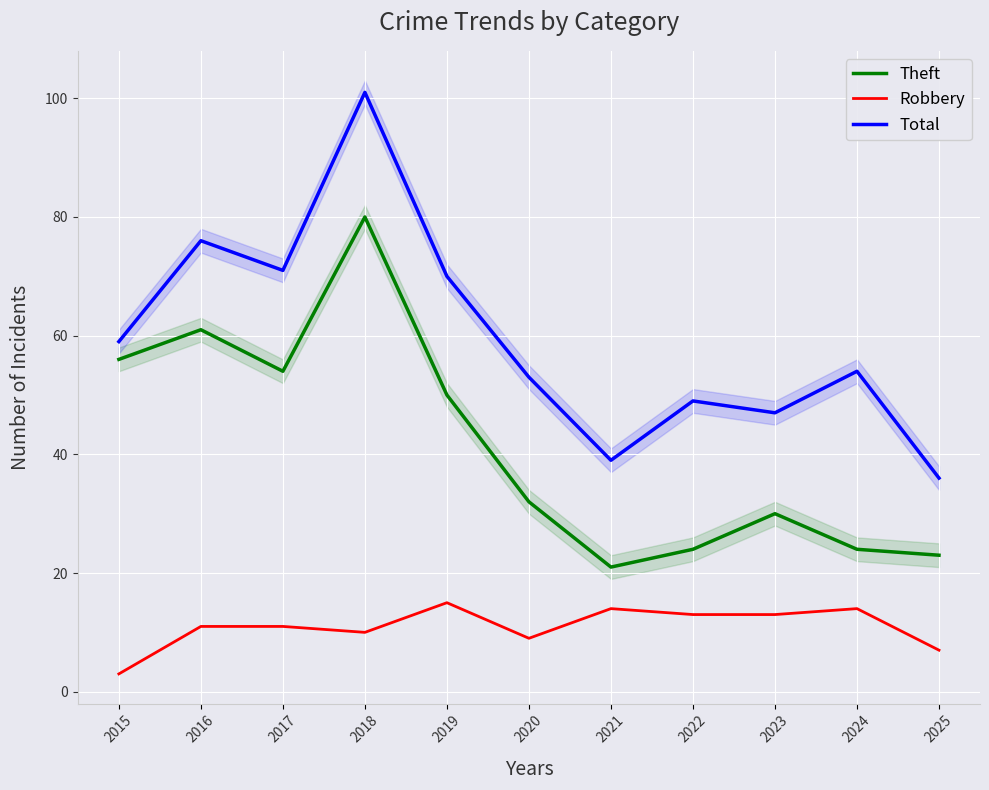

Read the Robbery value at 2024, to the nearest 5.

15